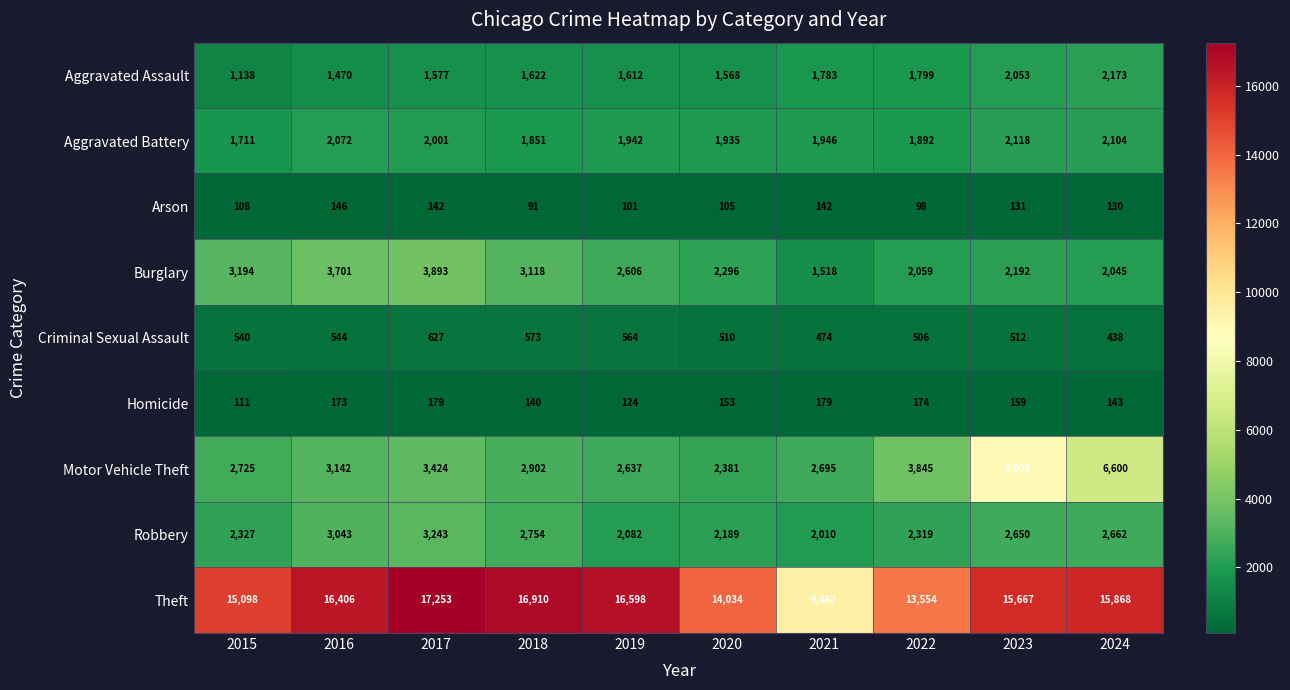

At which category is the sum across all series the highest?

2023